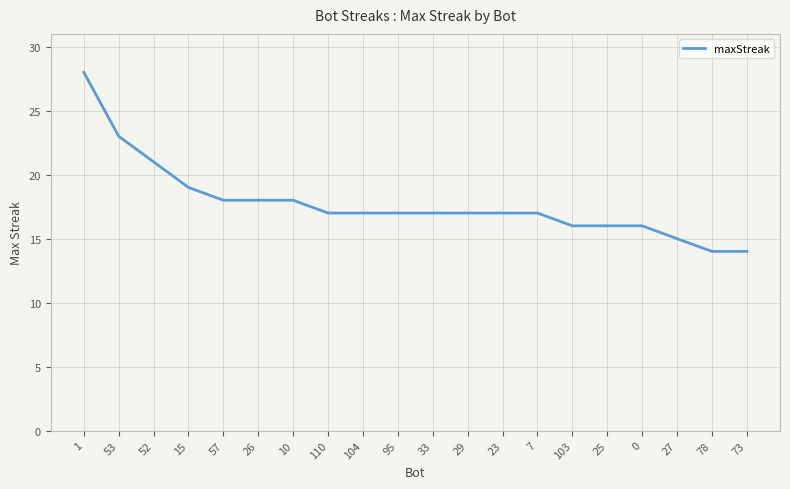

What is the difference between the maximum and minimum values?

14